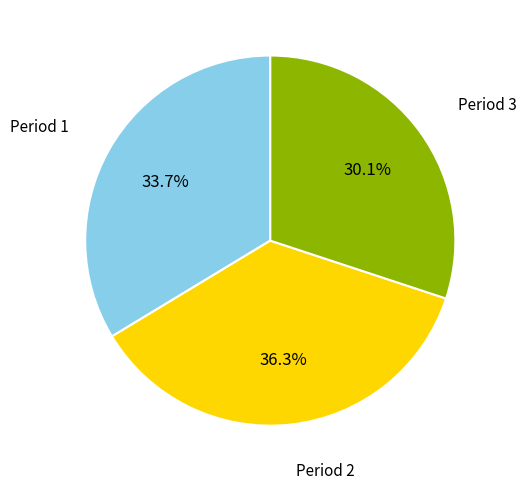

Is there any slice that represents more than half of the pie?

No